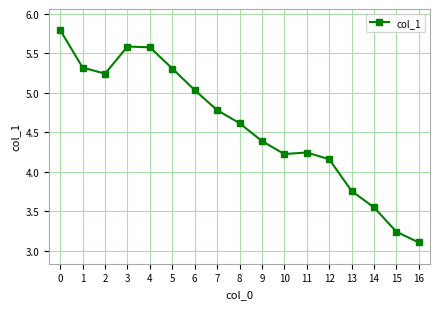

What is the change in value from 11 to 13?

-0.5